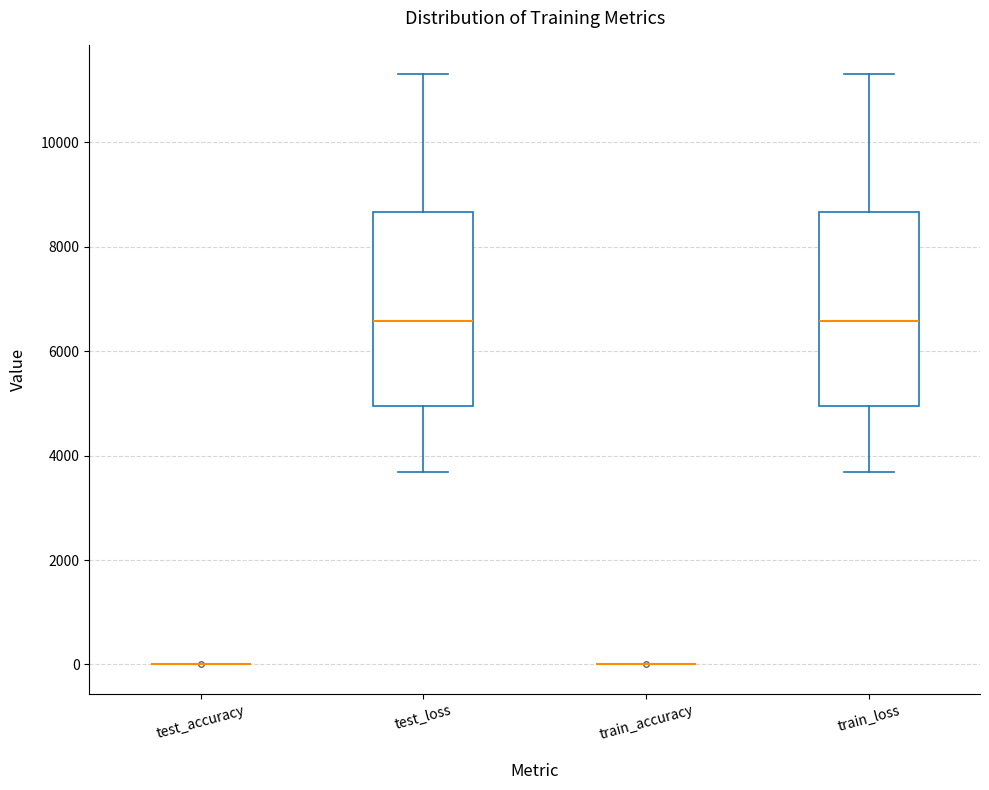

Reading left to right, transcribe this box plot: for each box, give where its median line is, the range the box spans, and where its two whiskers end, as read against the y-axis. The values are not printed on the chart, so give them approximately, as read against the axis.

test_accuracy: box collapsed to a line at 0, whiskers 0 to 0
test_loss: median 6600, box 5000 to 8600, whiskers 3600 to 11400
train_accuracy: box collapsed to a line at 0, whiskers 0 to 0
train_loss: median 6600, box 5000 to 8600, whiskers 3600 to 11200